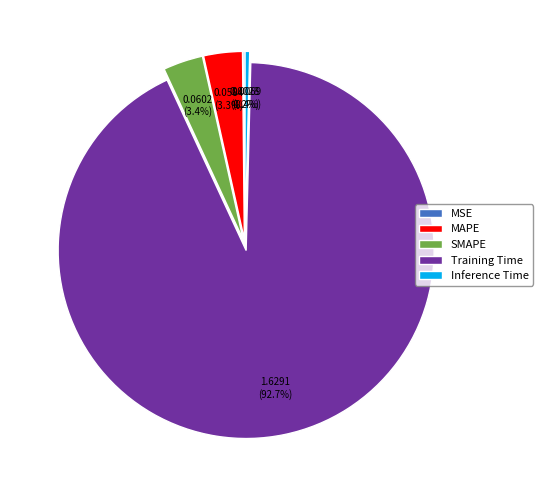

Which slice represents more than half of the pie?

Training Time